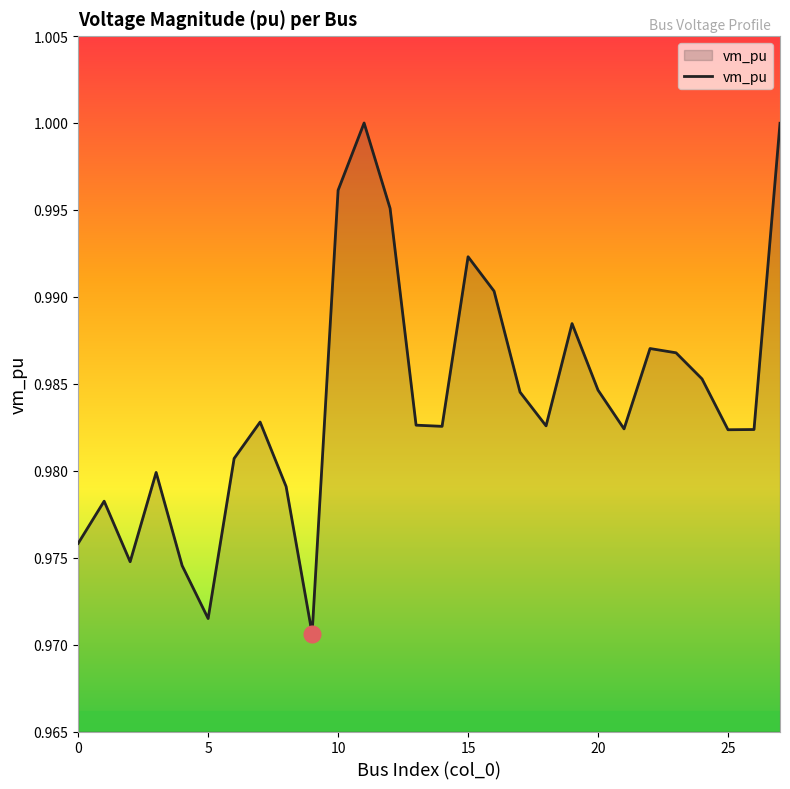

How many lines are shown in the chart?

1